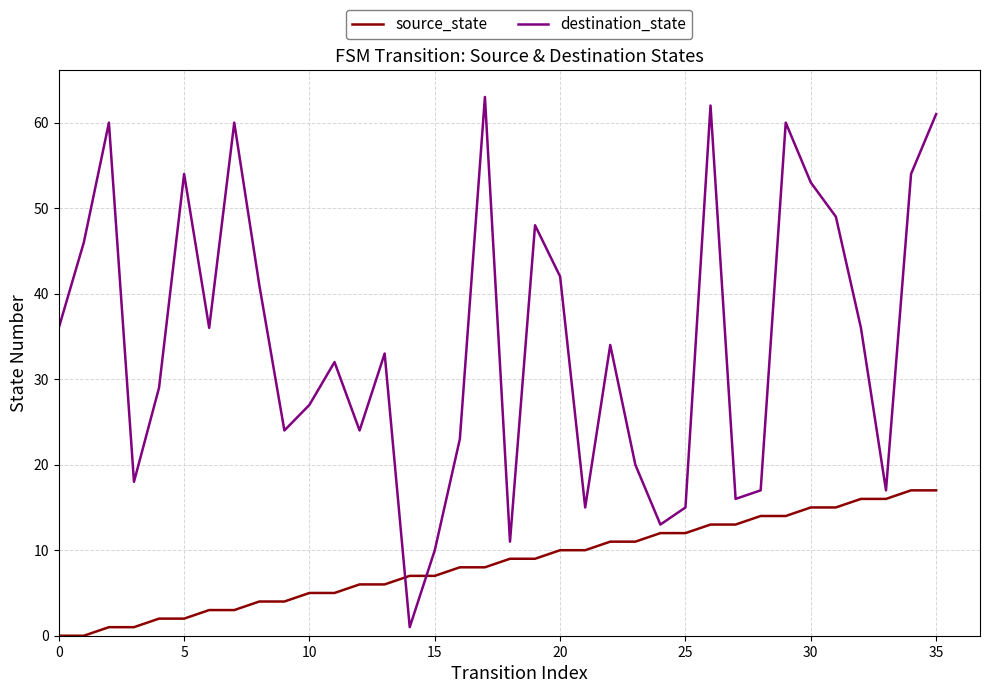

List the series in order of their overall mean, highest first.

destination_state, source_state